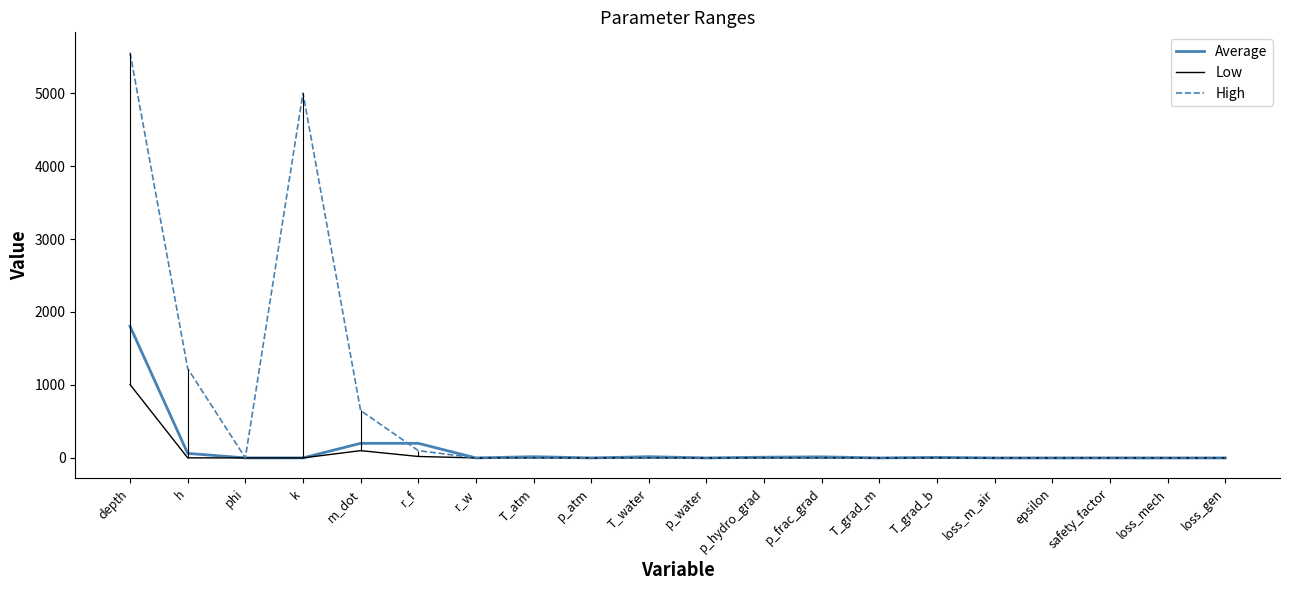

Read the High value at h.

1225.0